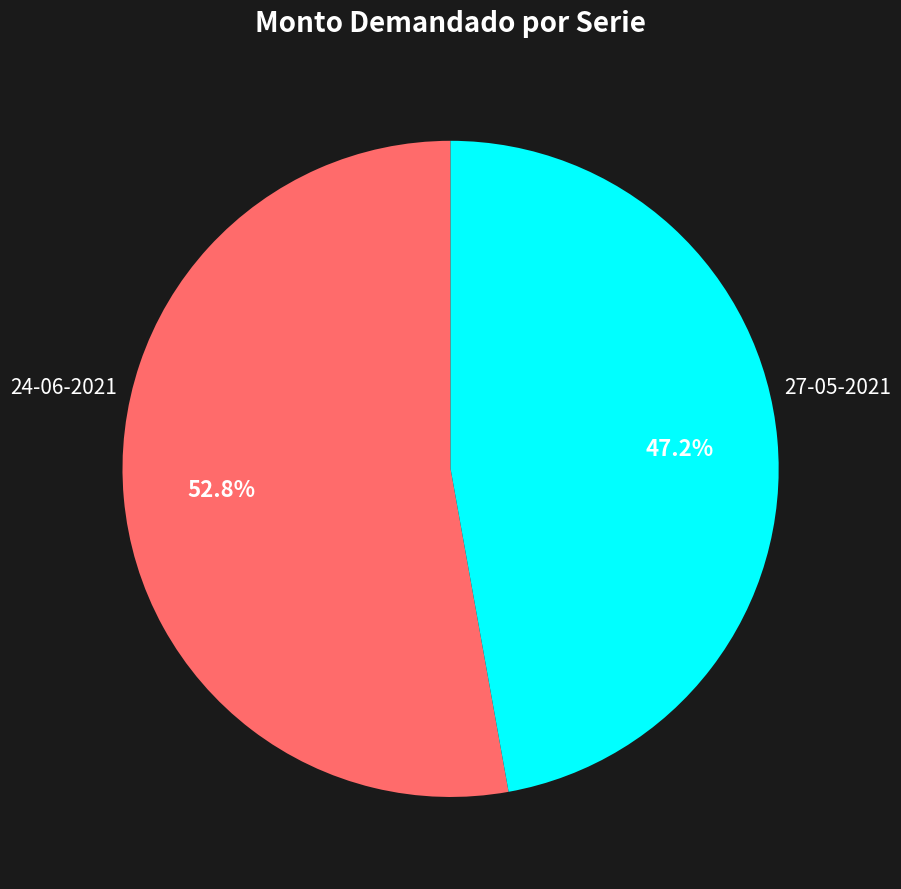

Is there a majority slice in this chart?

Yes